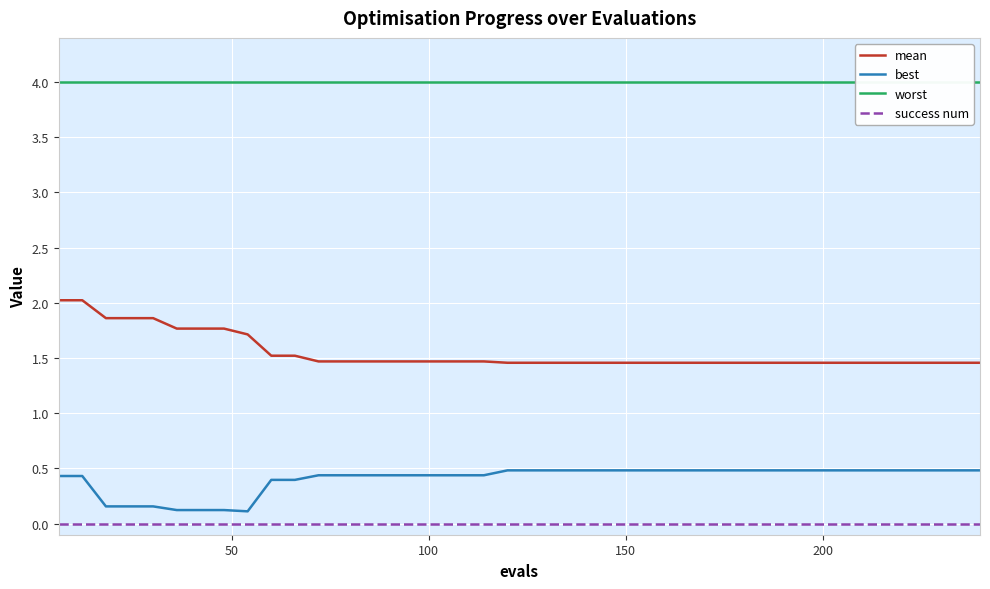

True or false: best and mean intersect in this chart.

False